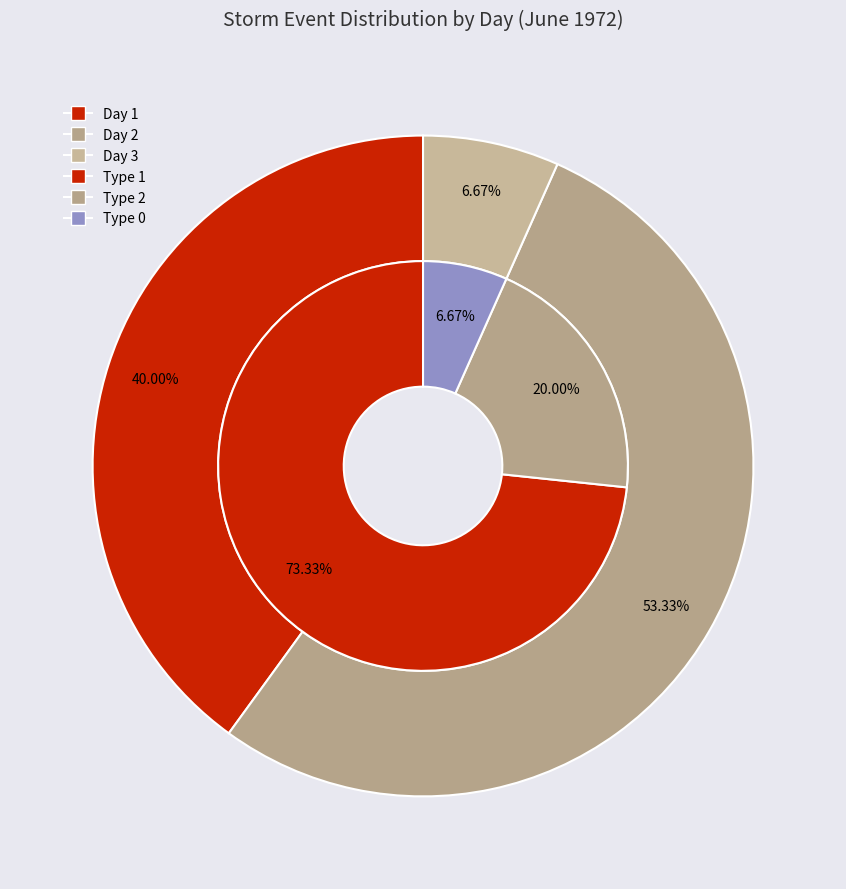

What is the largest slice in the pie chart?

2